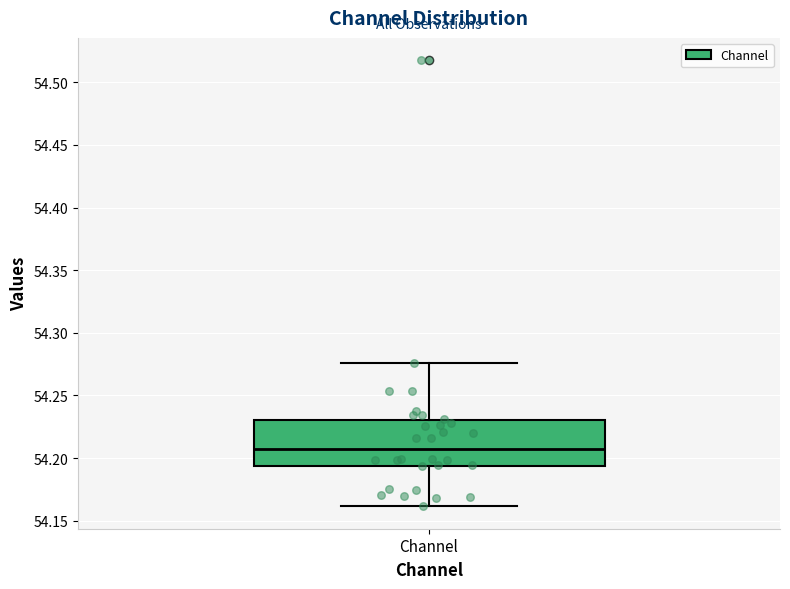

Transcribe this box plot: give where the median line is, the range the box spans, and where the two whiskers end, as read against the y-axis. The values are not printed on the chart, so give them approximately, as read against the axis.

median 54.210, box 54.195 to 54.230, whiskers 54.160 to 54.275